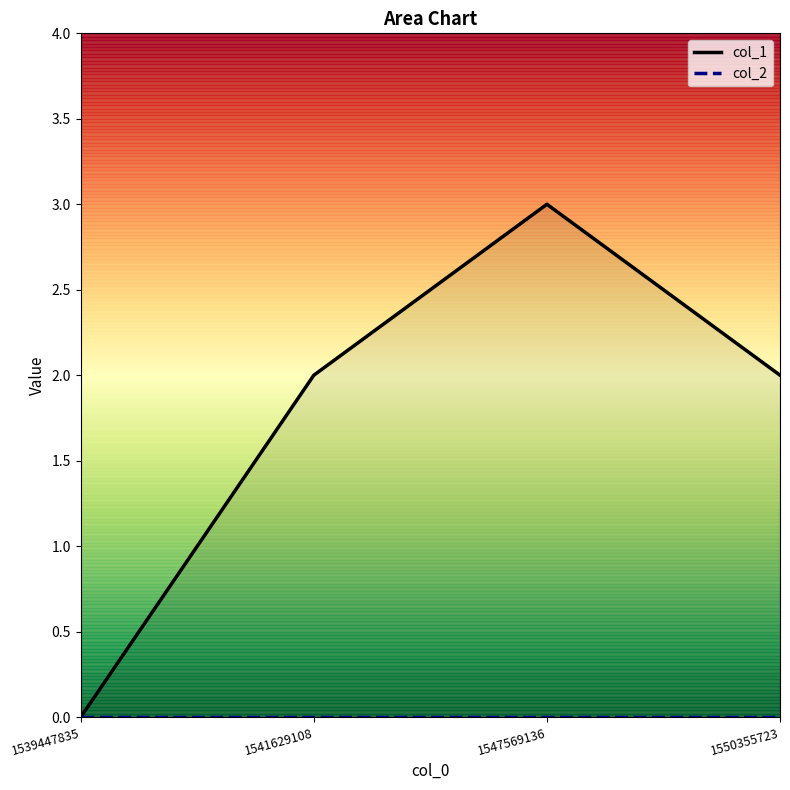

Reading right to left, list all the values displayed in this chart.

col_1: 1550355723=2	1547569136=3	1541629108=2	1539447835=0
col_2: 1550355723=0	1547569136=0	1541629108=0	1539447835=0